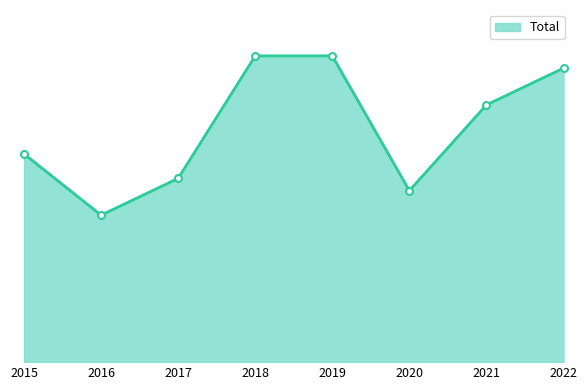

Does the chart have visible grid lines?

No